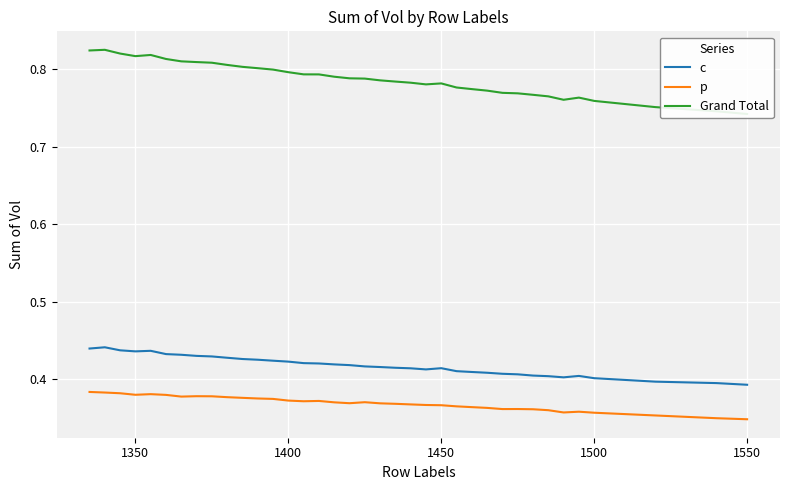

Reading left to right, what are all the values shown in this chart?

c: 0.4	0.4	0.4	0.4	0.4	0.4	0.4	0.4	0.4	0.4	0.4	0.4	0.4	0.4	0.4	0.4	0.4	0.4	0.4	0.4	0.4	0.4	0.4	0.4	0.4	0.4	0.4	0.4	0.4	0.4	0.4	0.4	0.4	0.4	0.4	0.4	0.4
p: 0.4	0.4	0.4	0.4	0.4	0.4	0.4	0.4	0.4	0.4	0.4	0.4	0.4	0.4	0.4	0.4	0.4	0.4	0.4	0.4	0.4	0.4	0.4	0.4	0.4	0.4	0.4	0.4	0.4	0.4	0.4	0.4	0.4	0.4	0.4	0.4	0.3
Grand Total: 0.8	0.8	0.8	0.8	0.8	0.8	0.8	0.8	0.8	0.8	0.8	0.8	0.8	0.8	0.8	0.8	0.8	0.8	0.8	0.8	0.8	0.8	0.8	0.8	0.8	0.8	0.8	0.8	0.8	0.8	0.8	0.8	0.8	0.8	0.8	0.7	0.7